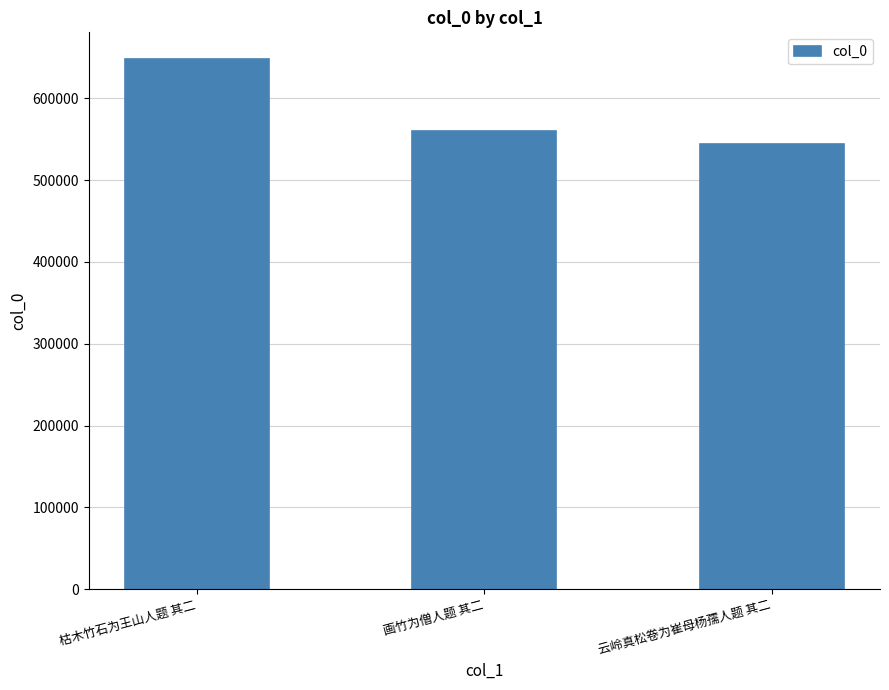

What is the label of the 1st bar from the right?

云岭真松卷为崔母杨孺人题 其二